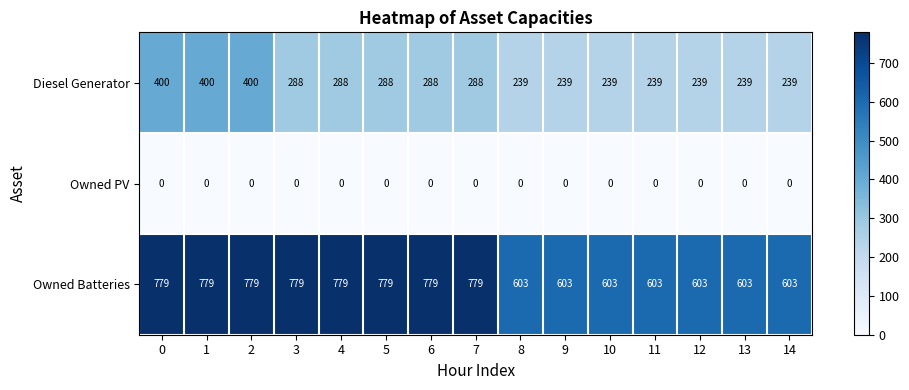

Rank the series by their average value, from highest to lowest.

Owned Batteries, Diesel Generator, Owned PV